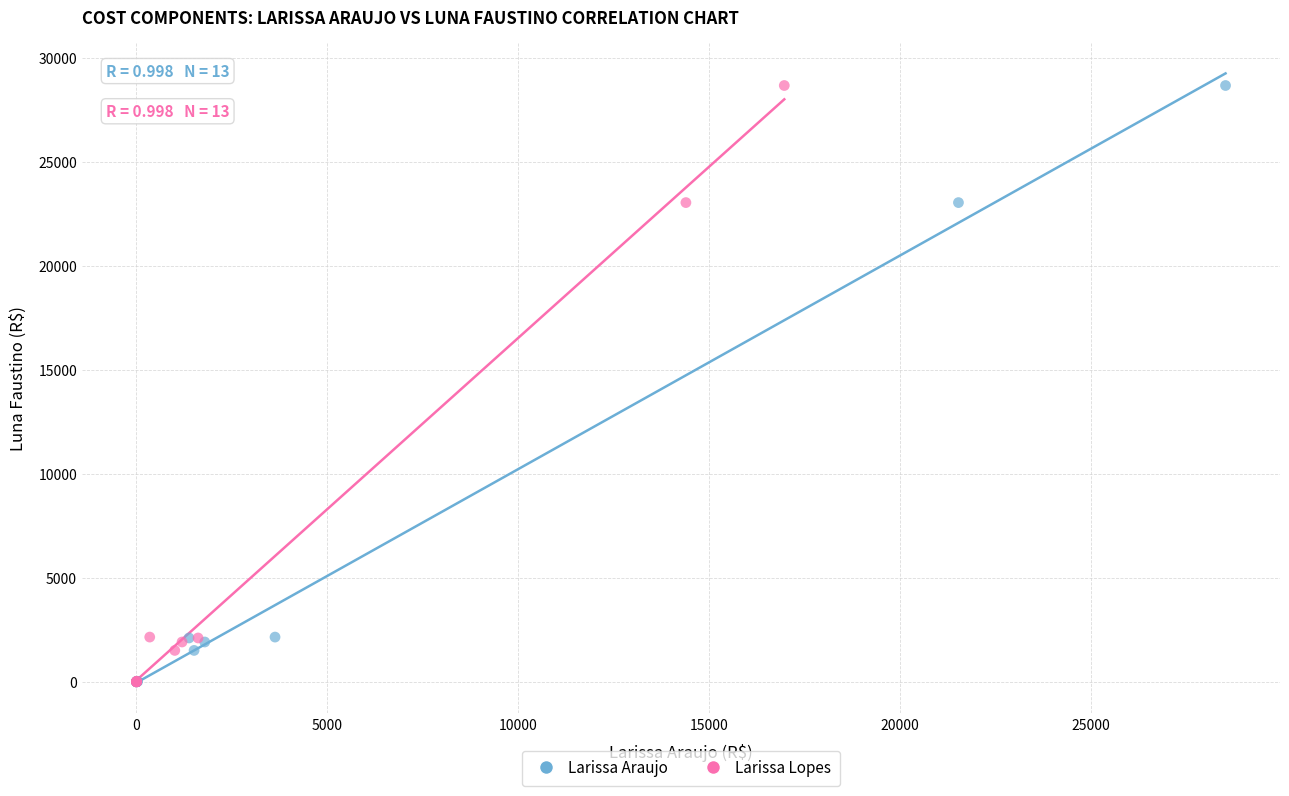

What are all the series names shown in the legend?

Larissa Araujo, Larissa Lopes